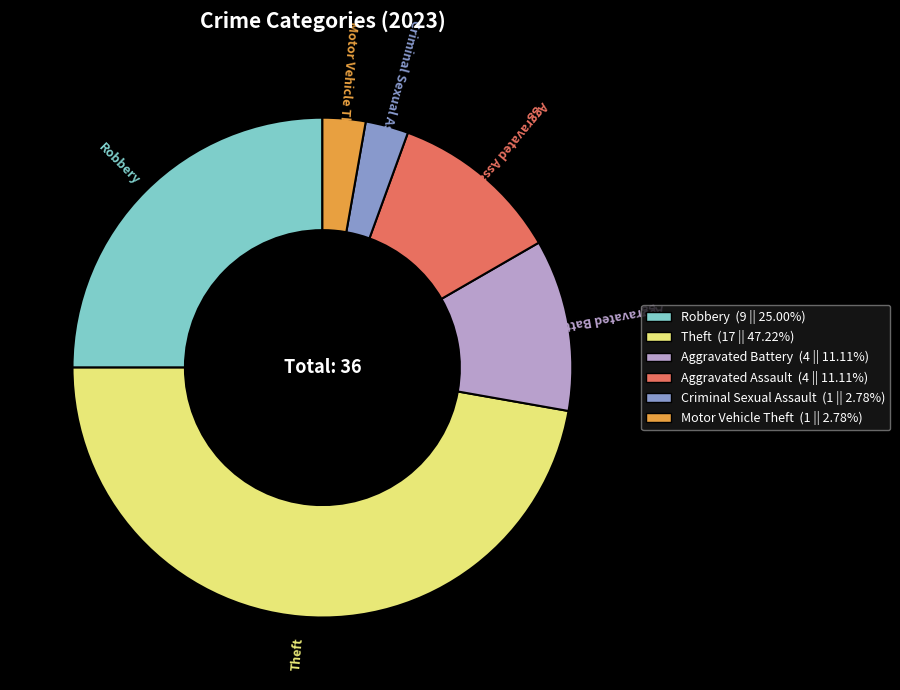

Is Theft the majority of the pie?

No